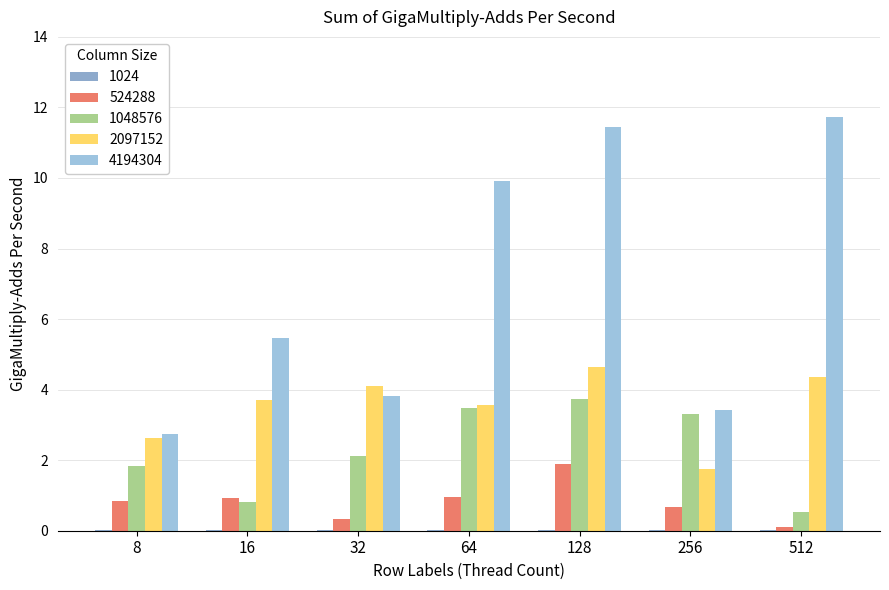

What is the total value across all series at 512?

16.7